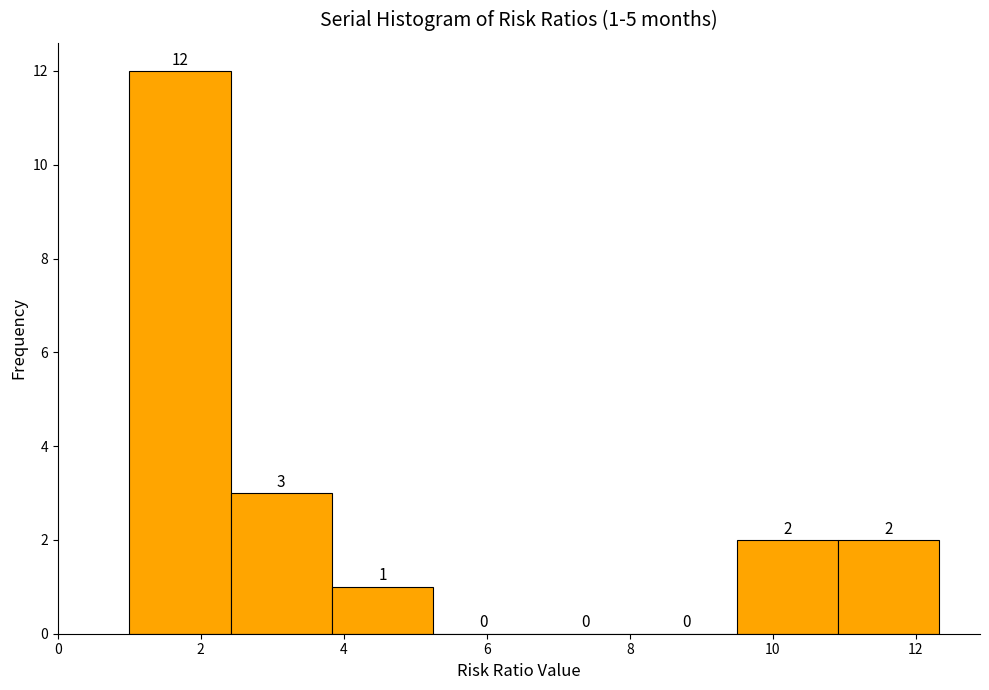

Over which range of the x-axis is the bar tallest?

1.0 to 2.4